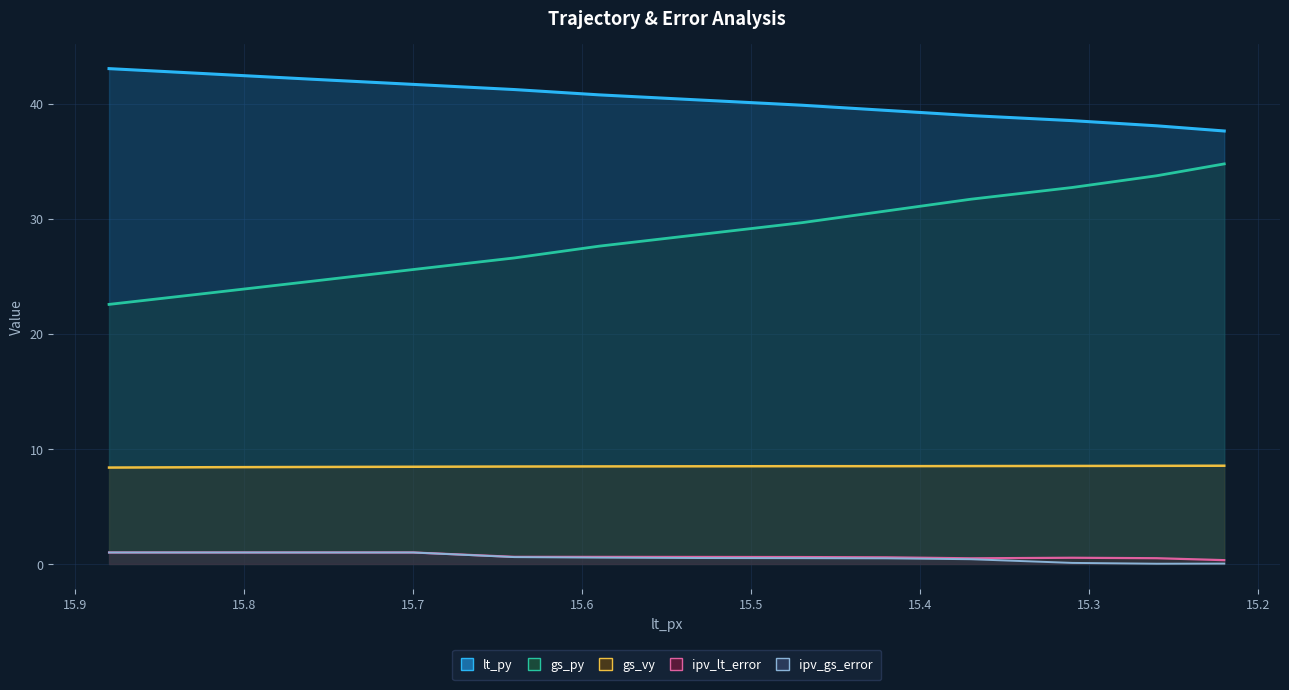

Which series changed the most between 15.31 and 15.22?

gs_py